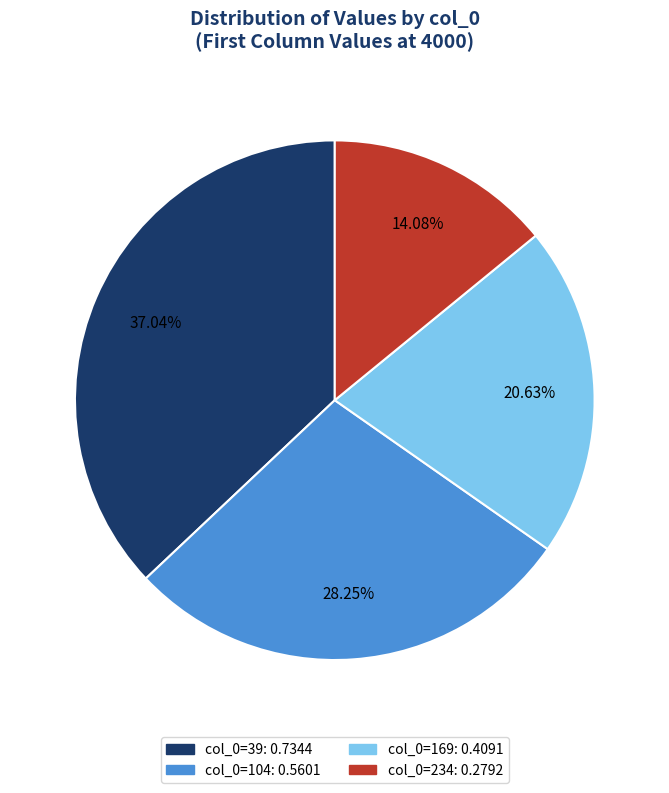

Is there any slice that represents more than half of the pie?

No